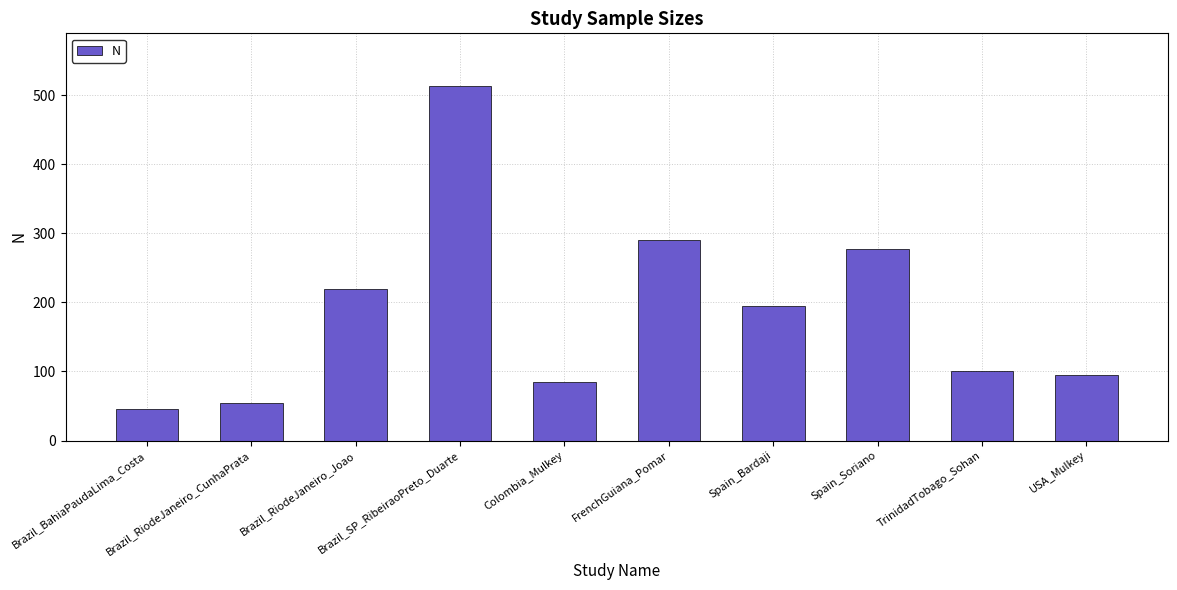

Does the chart contain stacked bars?

No